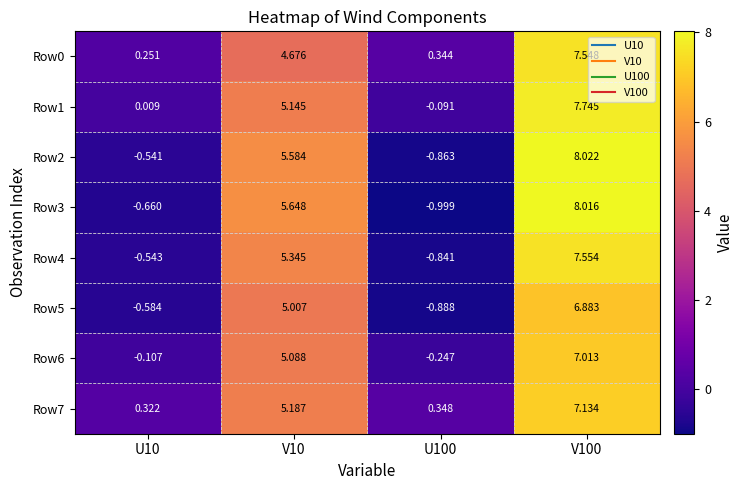

Is the value of Row0 at V100 greater than the value of Row2 at U100?

Yes